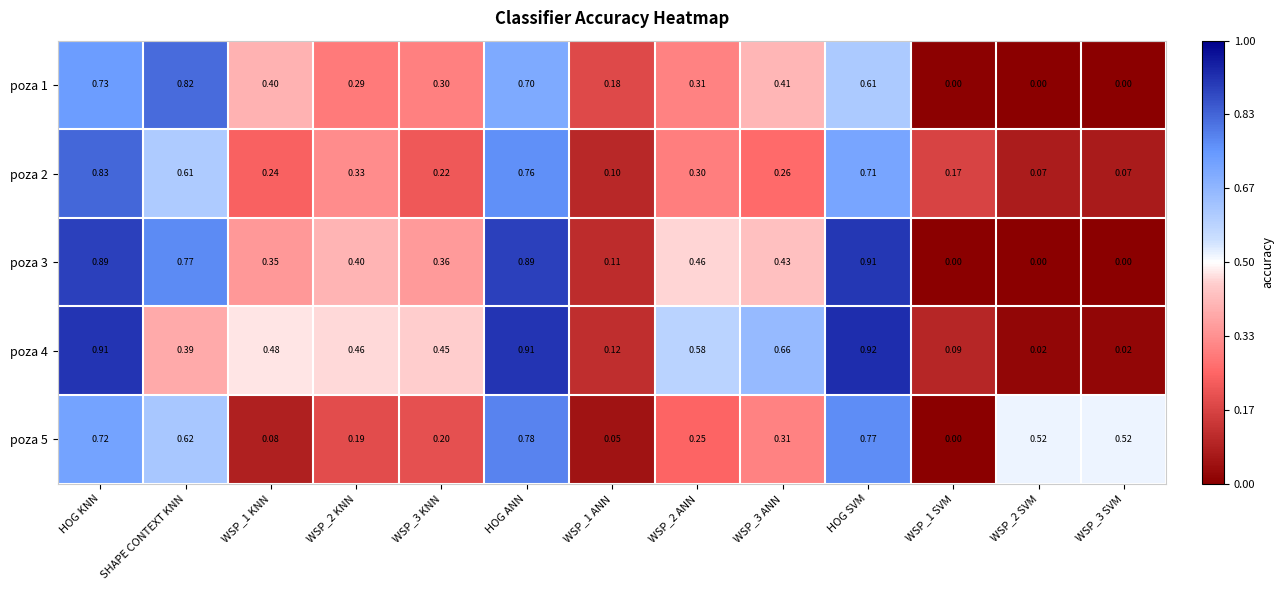

At which category is the sum across all series the highest?

HOG KNN